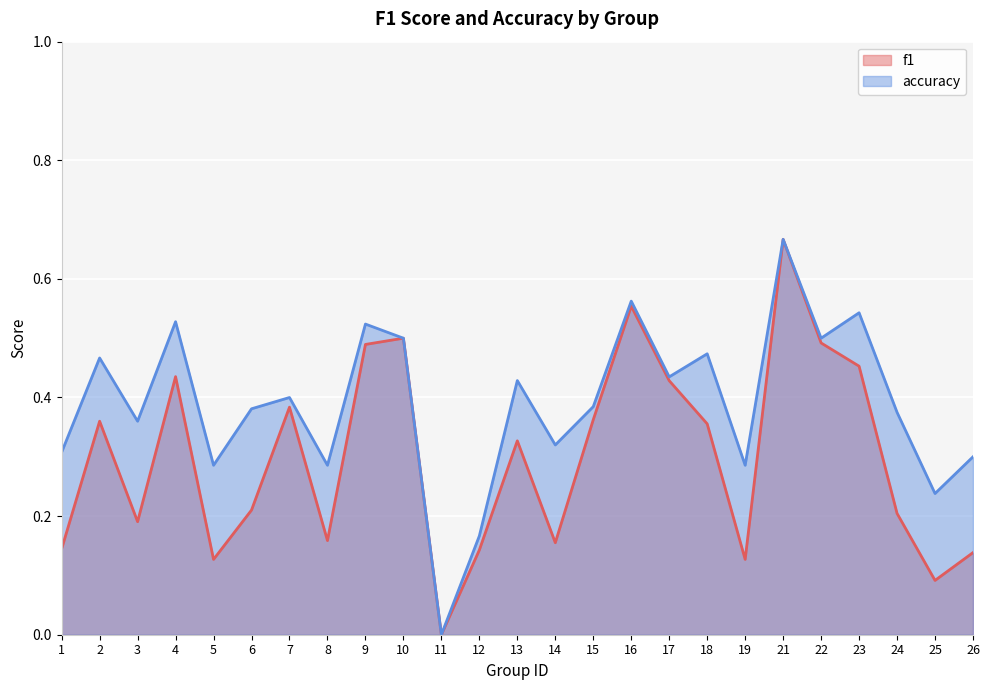

What is the sum of all f1 values?

7.5